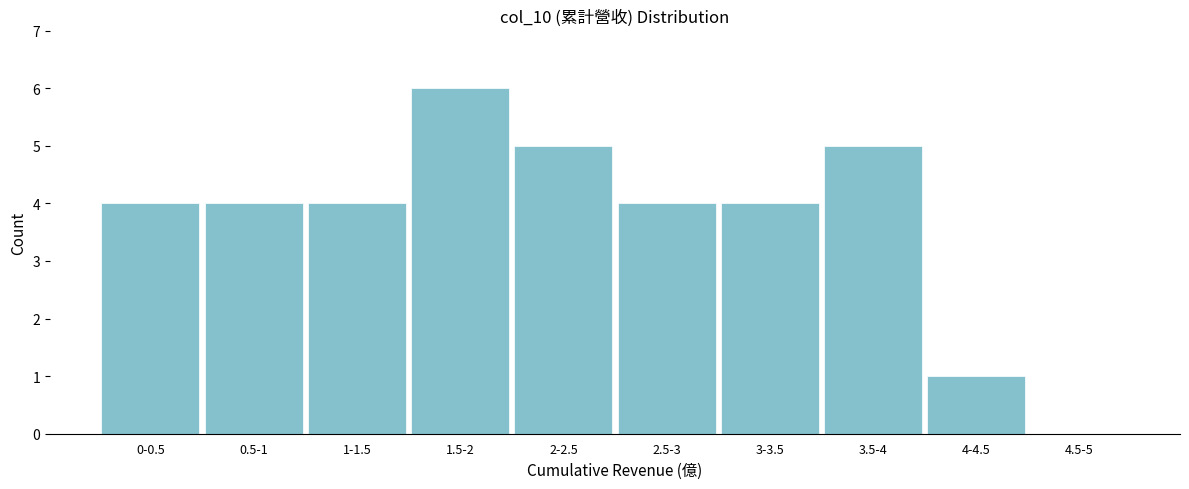

Reading left to right, extract all data points from this chart.

0-0.5=4	0.5-1=4	1-1.5=4	1.5-2=6	2-2.5=5	2.5-3=4	3-3.5=4	3.5-4=5	4-4.5=1	4.5-5=0